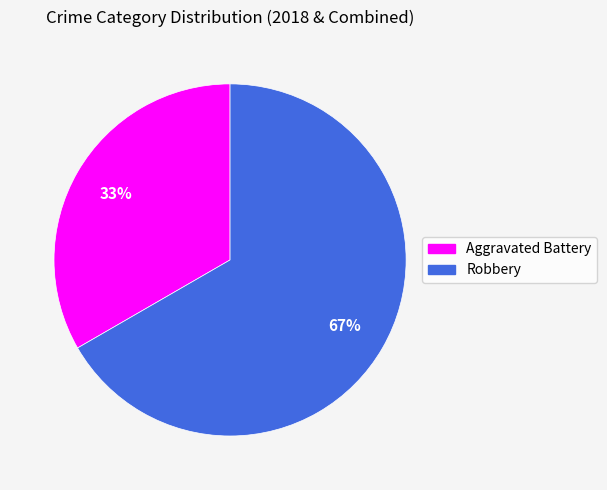

How many segments does this pie chart have?

2